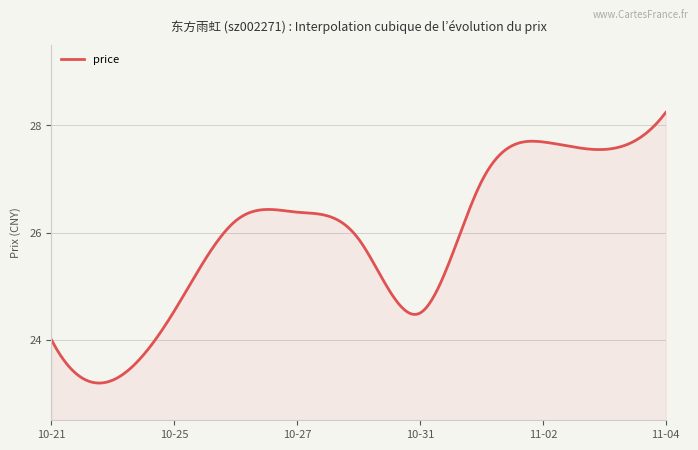

What is the greatest value displayed?

28.2